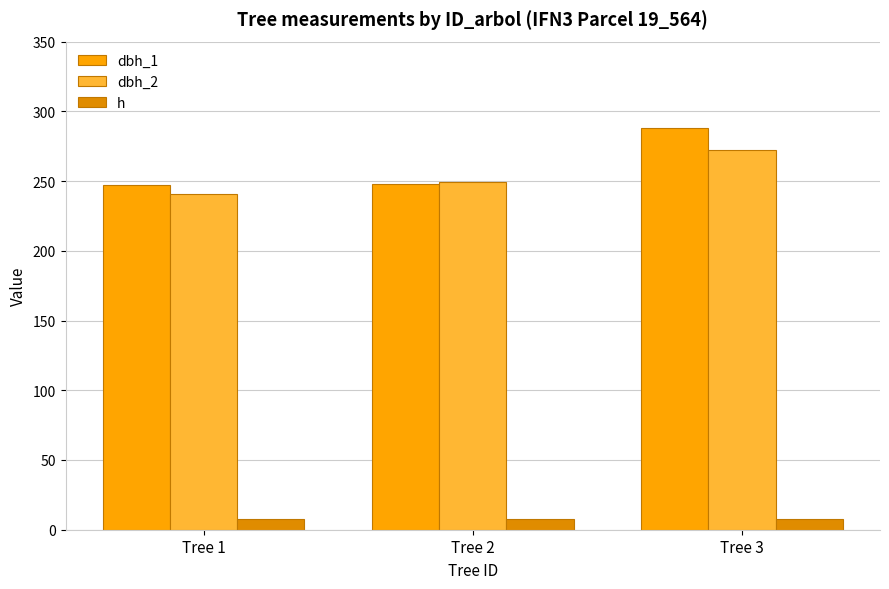

Reading left to right, list all the values displayed in this chart.

dbh_1: 247.0	248.0	288.0
dbh_2: 241.0	249.0	272.0
h: 7.5	8.0	8.0